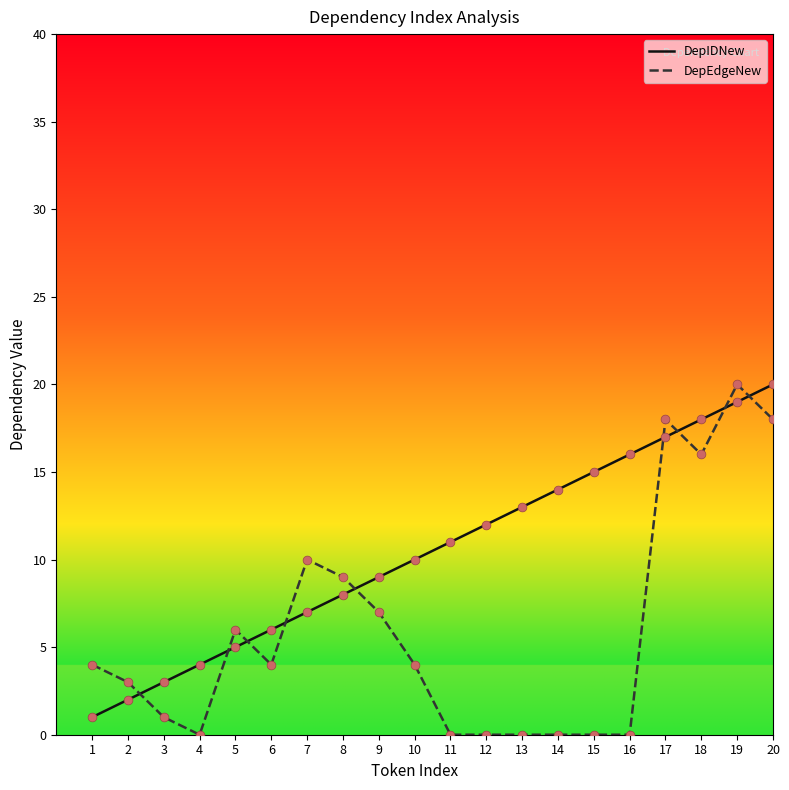

Is the value of DepIDNew at 12 greater than the value of DepEdgeNew at 2?

Yes